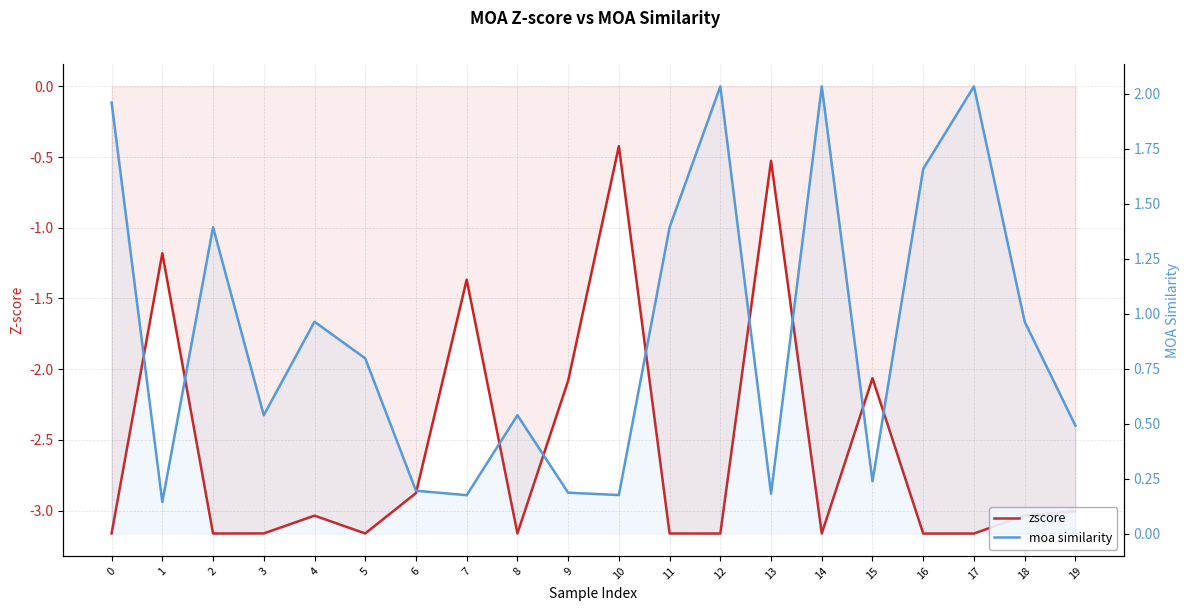

List the series in order of their peak value, lowest first.

zscore, moa similarity